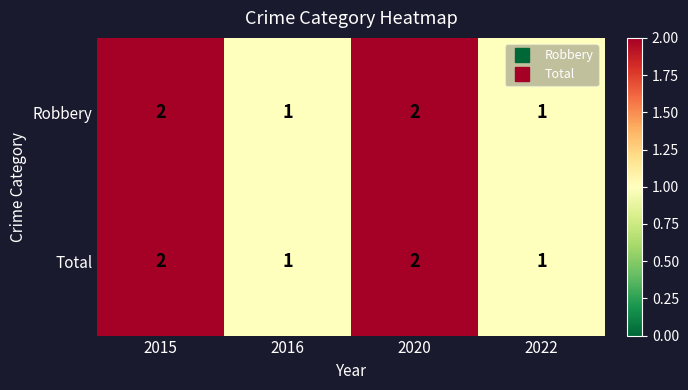

What is the sum of the Total values at 2020 and 2015?

4